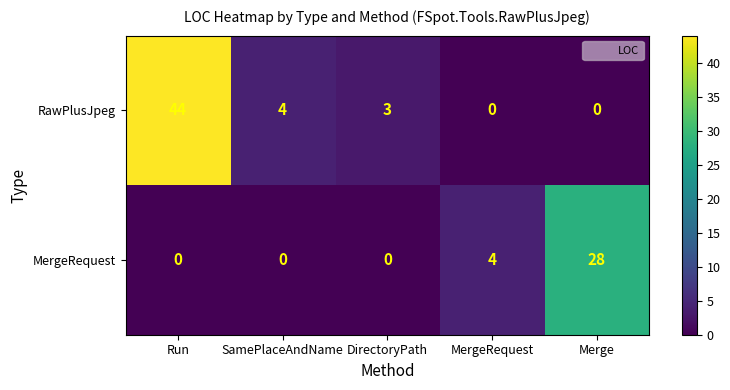

The value of RawPlusJpeg at SamePlaceAndName is 1. True or false?

False